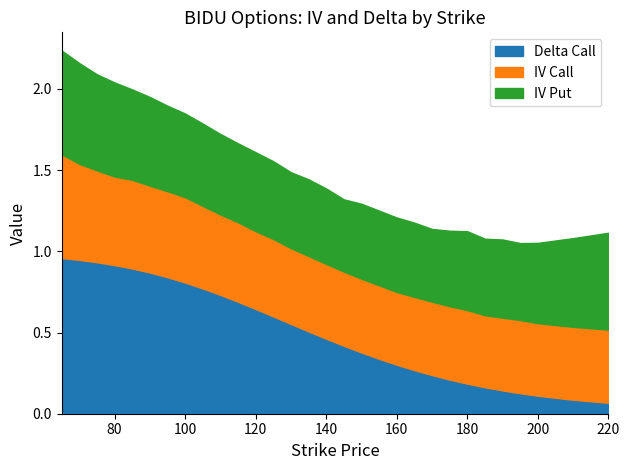

List the series in order of their peak value, highest first.

delta_call, iv_call, iv_put